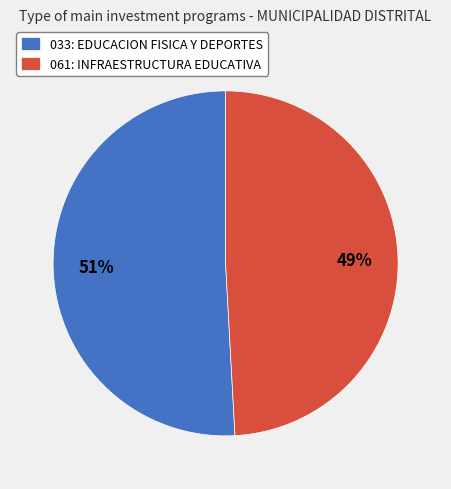

Which category has the smallest portion of the pie?

061: INFRAESTRUCTURA EDUCATIVA